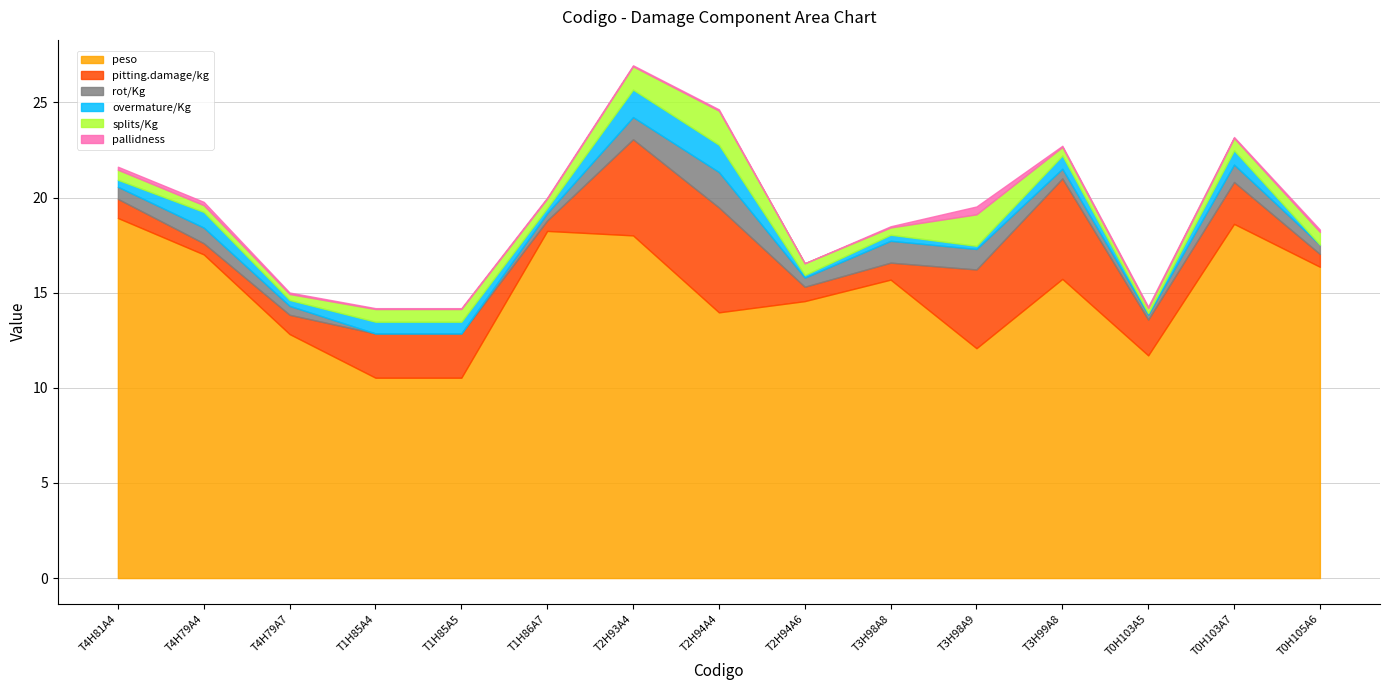

What is the average value of the rot/Kg series?

0.7